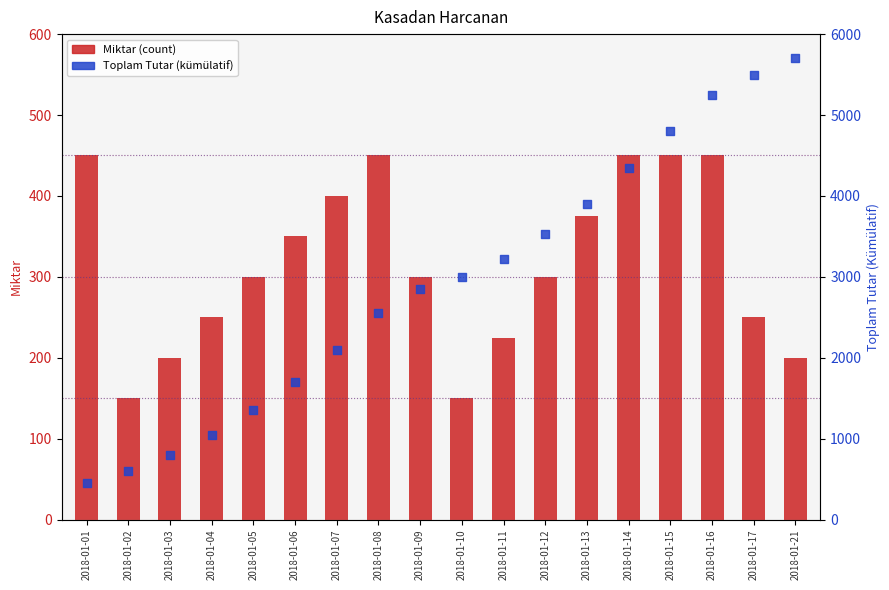

At which category is the sum across all series the highest?

2018-01-21